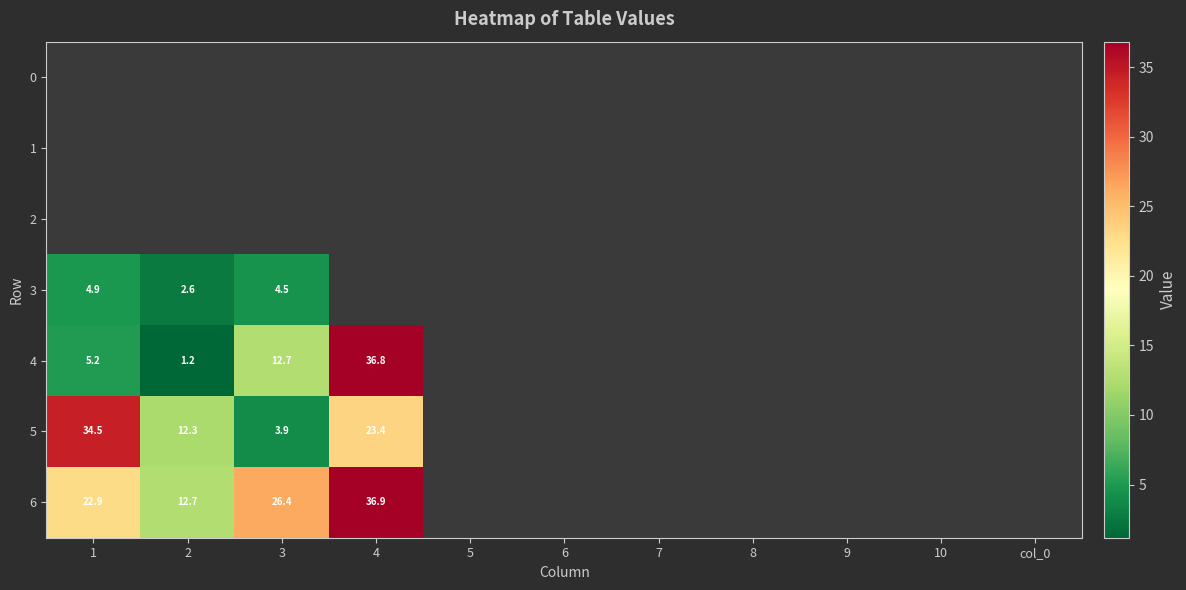

List the labels in order of 4 value, smallest first.

2, 1, 3, 4, 5, 6, 7, 8, 9, 10, col_0